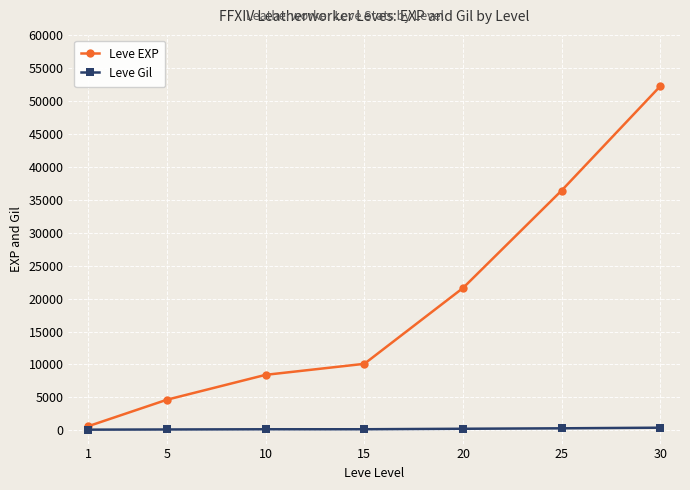

List the series in order of their peak value, lowest first.

Leve Gil, Leve EXP